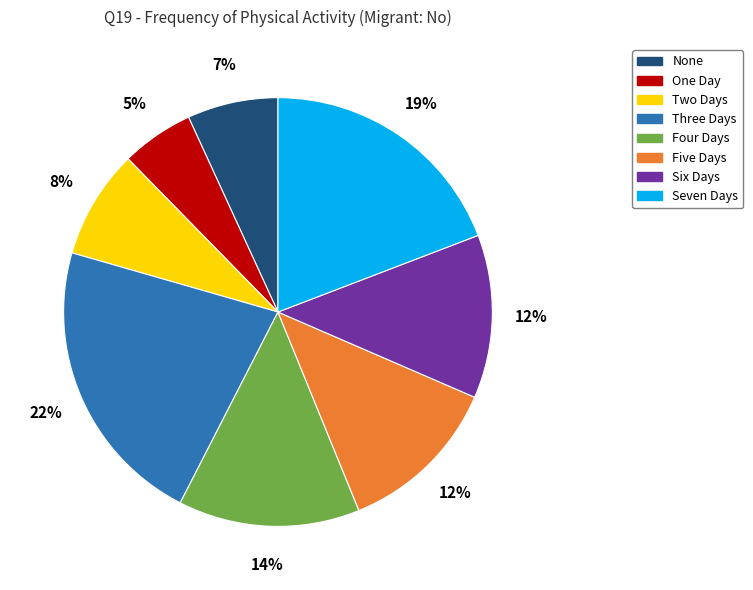

What is the largest slice in the pie chart?

Three Days